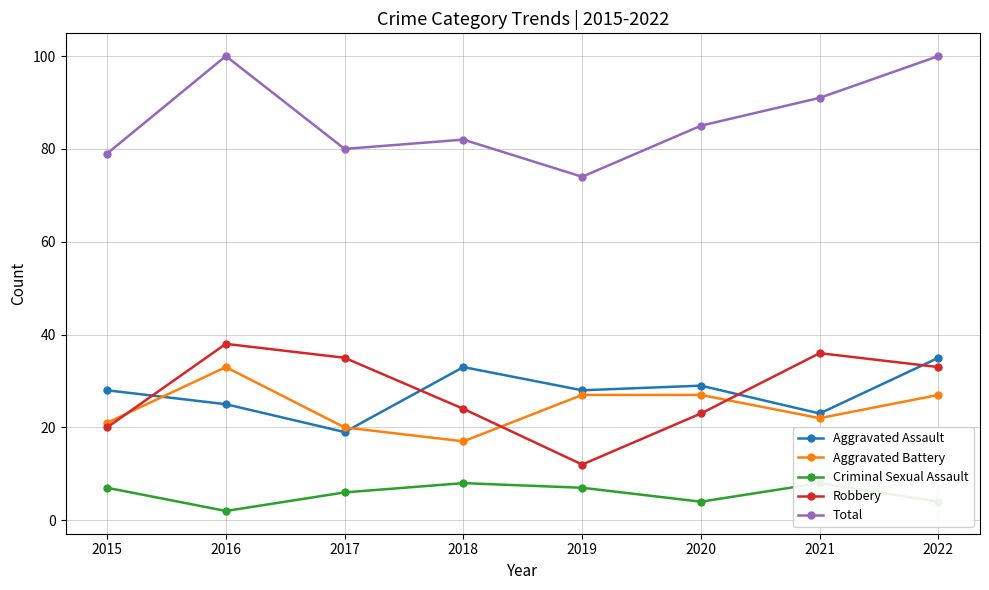

Reading left to right, what are all the values shown in this chart?

Aggravated Assault: 28	25	19	33	28	29	23	35
Aggravated Battery: 21	33	20	17	27	27	22	27
Criminal Sexual Assault: 7	2	6	8	7	4	8	4
Robbery: 20	38	35	24	12	23	36	33
Total: 79	100	80	82	74	85	91	100